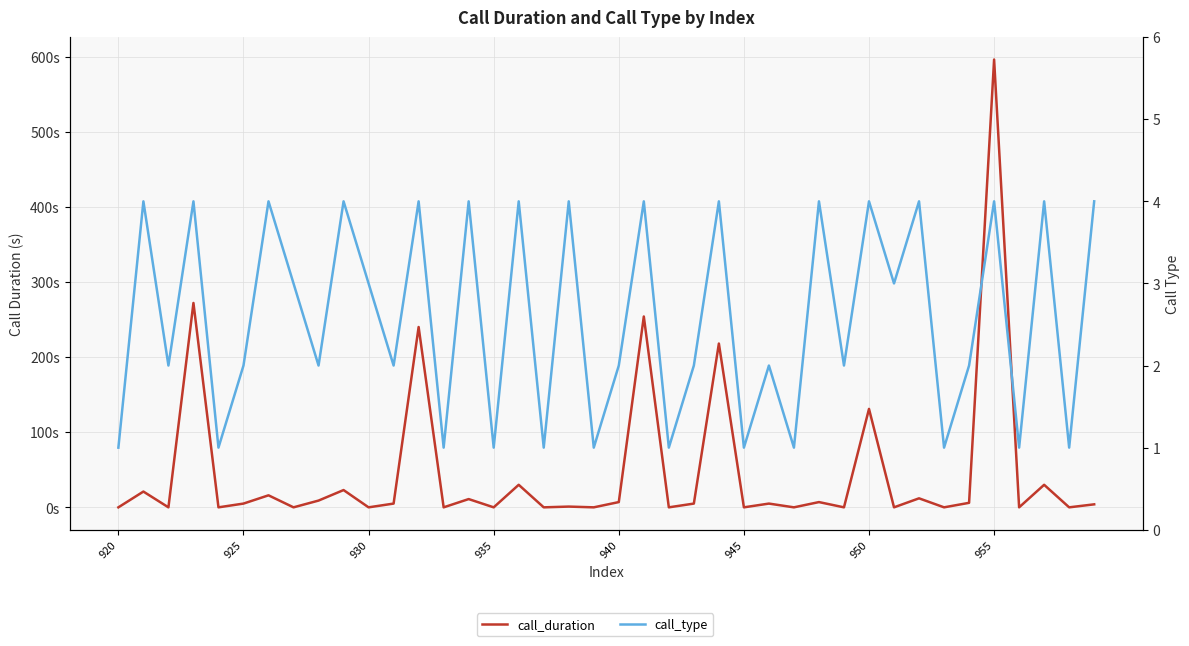

Does the chart display data point markers on the line(s)?

No